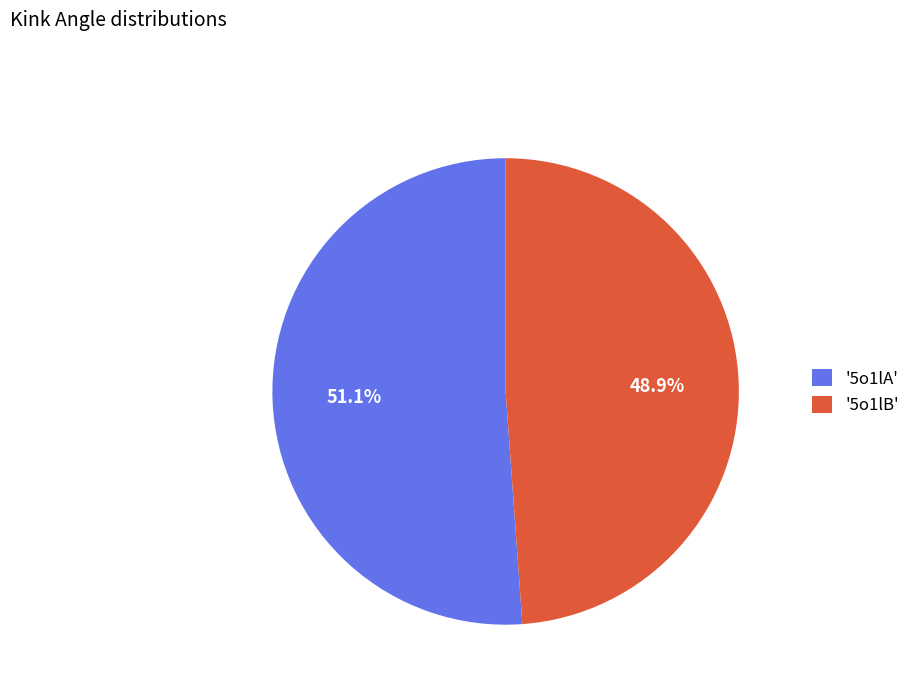

What portion of the pie excludes '5o1lA'?

48.9%